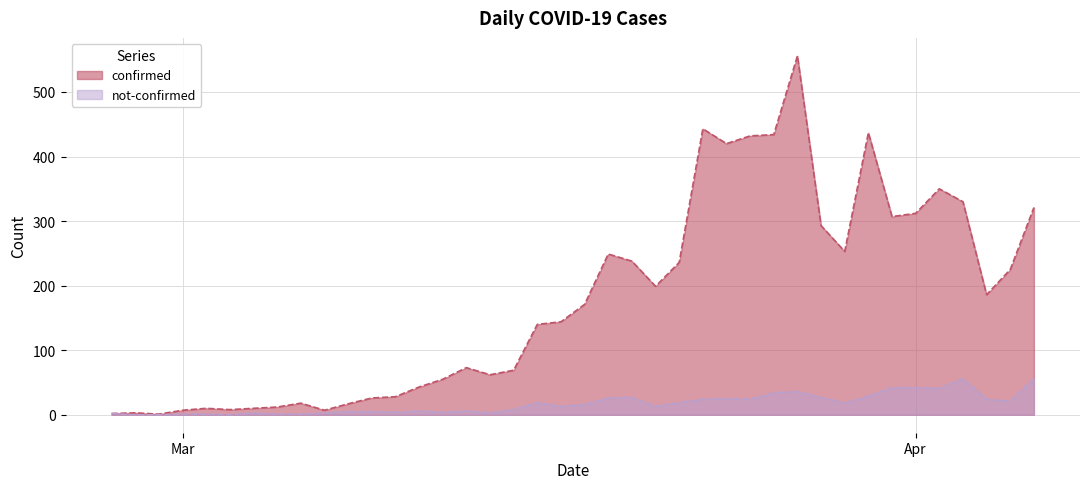

How many interior local valleys does the not-confirmed series have?

10